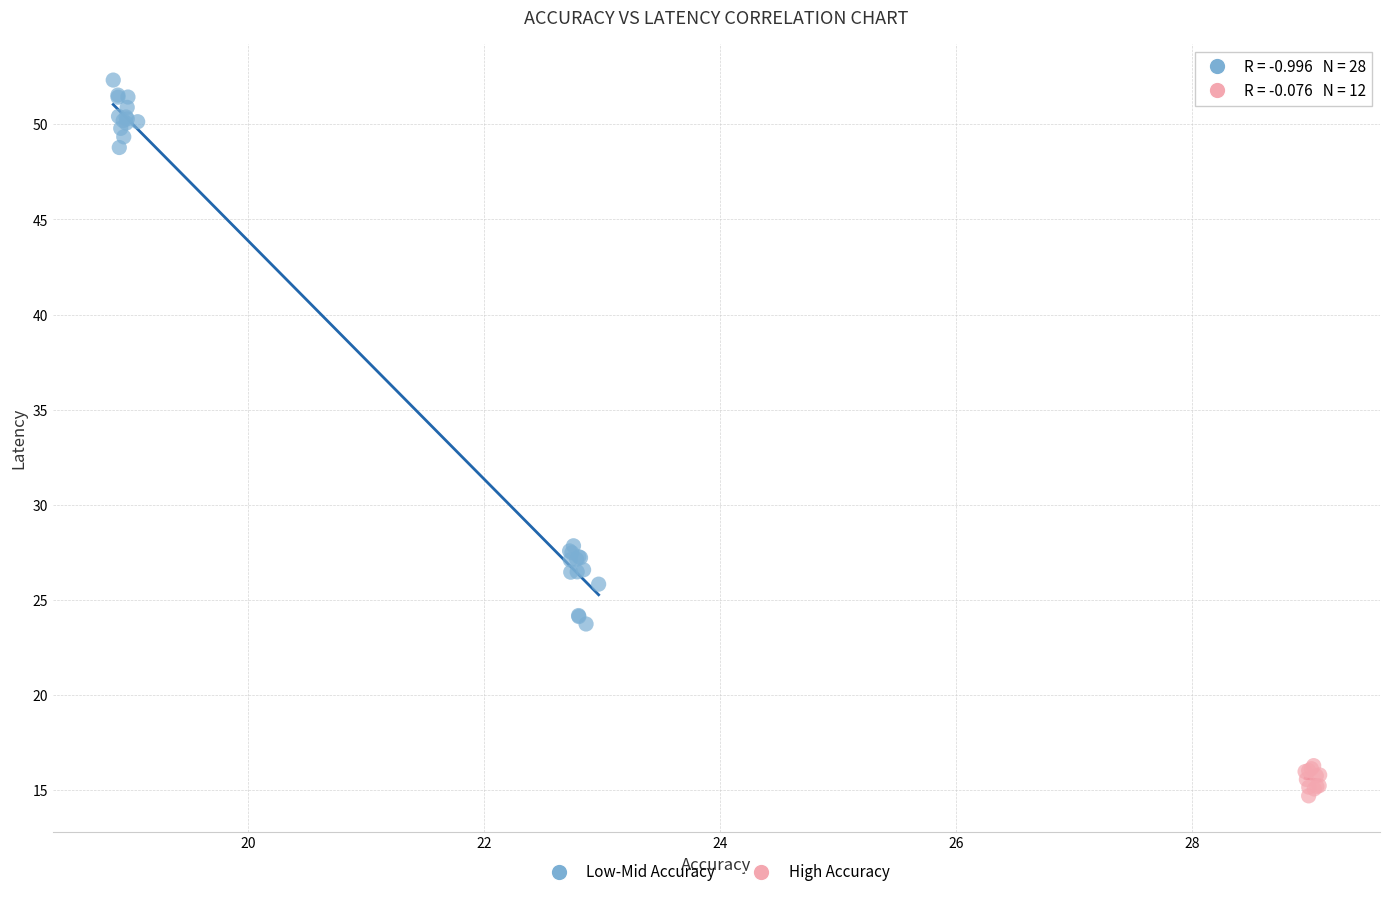

Which series reaches the minimum Y coordinate?

High Accuracy